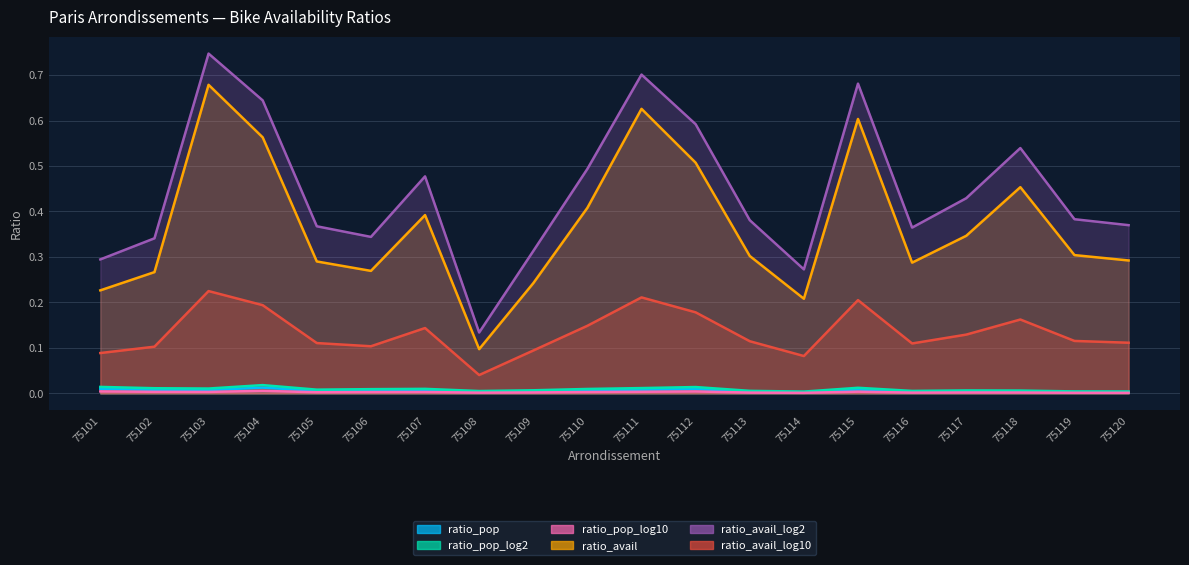

What is the maximum value for ratio_avail?

0.7